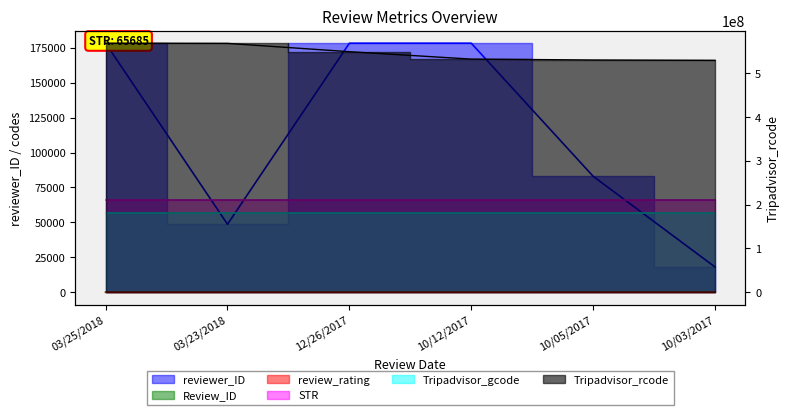

True or false: reviewer_ID and Tripadvisor_rcode cross at least once.

False